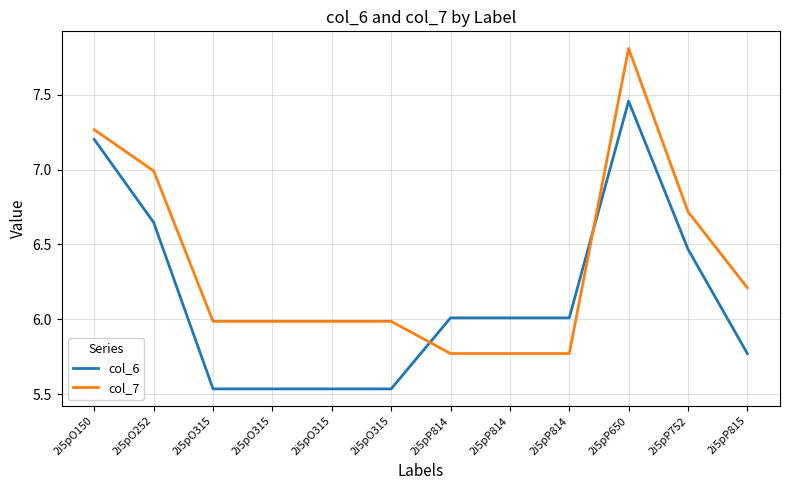

What is the sum of all col_6 values?

73.7